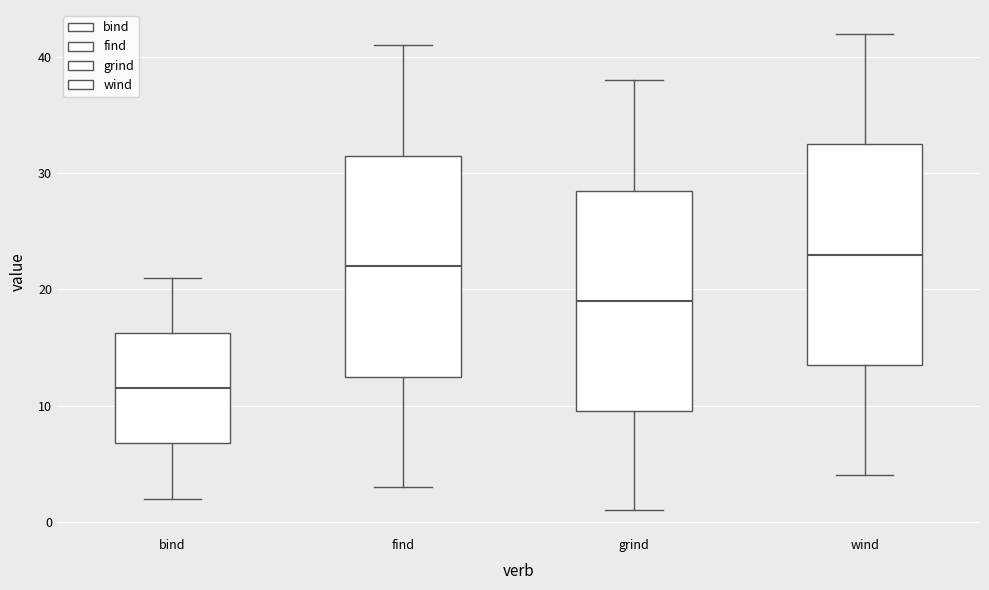

Where does the lower whisker of the box for bind end on the y-axis? The values are not printed on the chart, so give them approximately, as read against the axis.

2